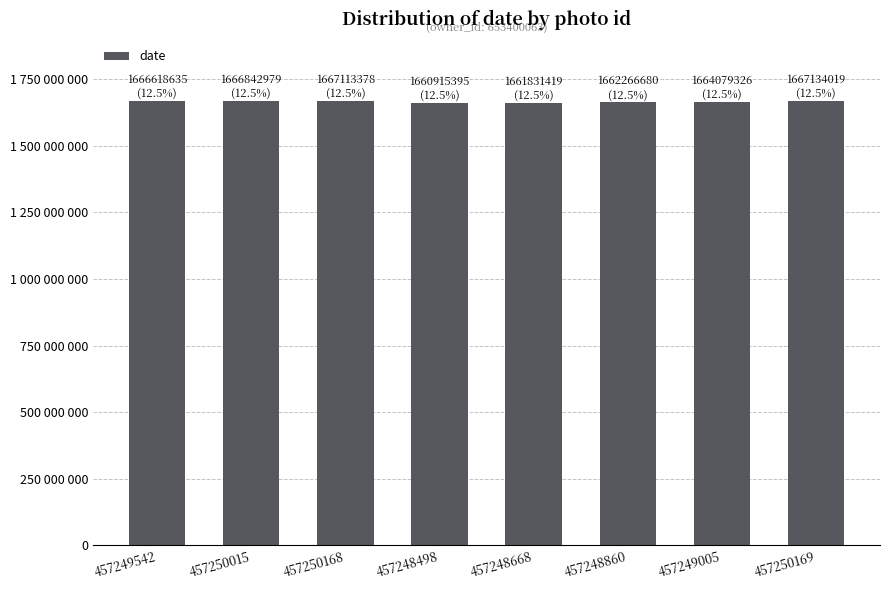

Is it true that the value at 457248668 is 1661831419?

True